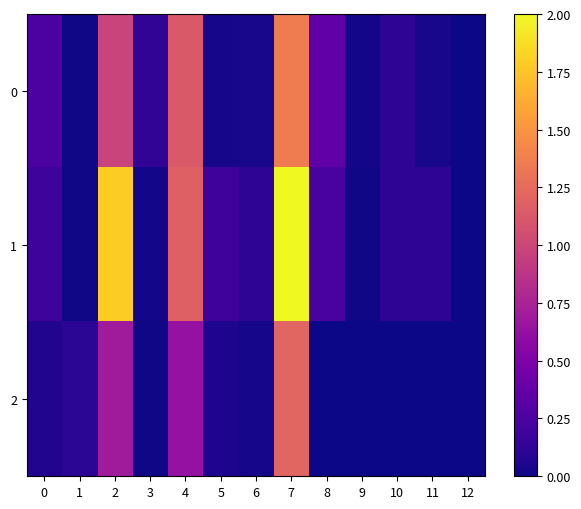

At which category does the chart reach its minimum across all series?

12